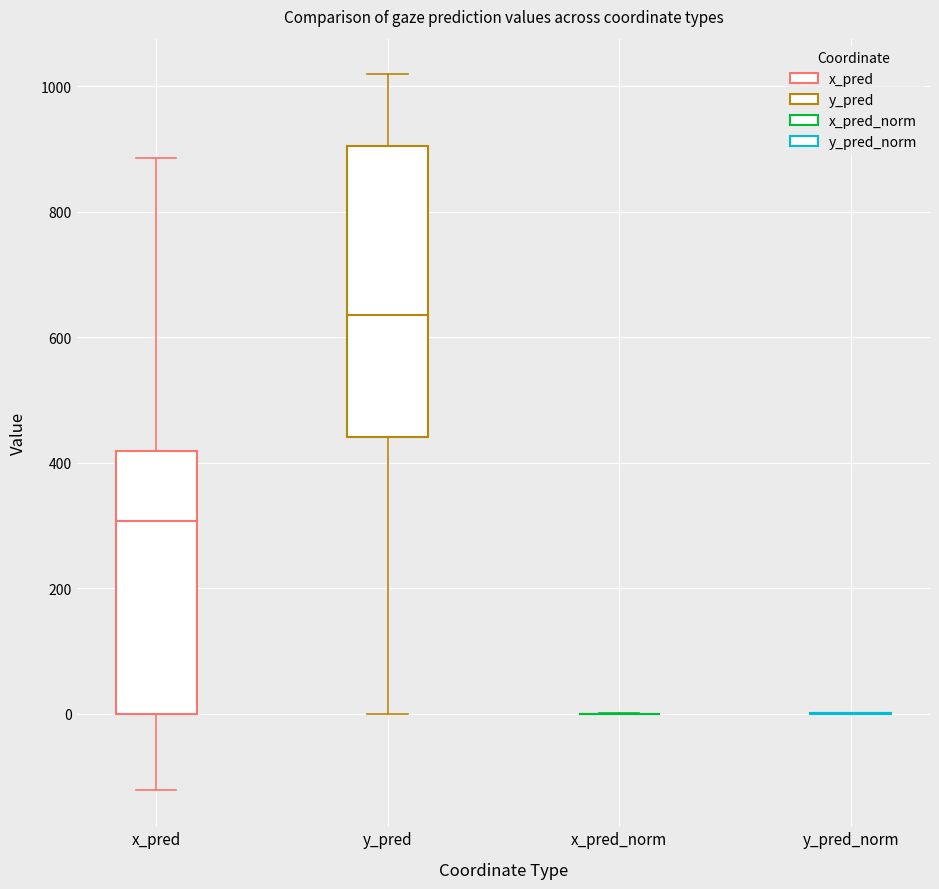

Comparing the boxes themselves (not the whiskers), which one is the tallest?

y_pred